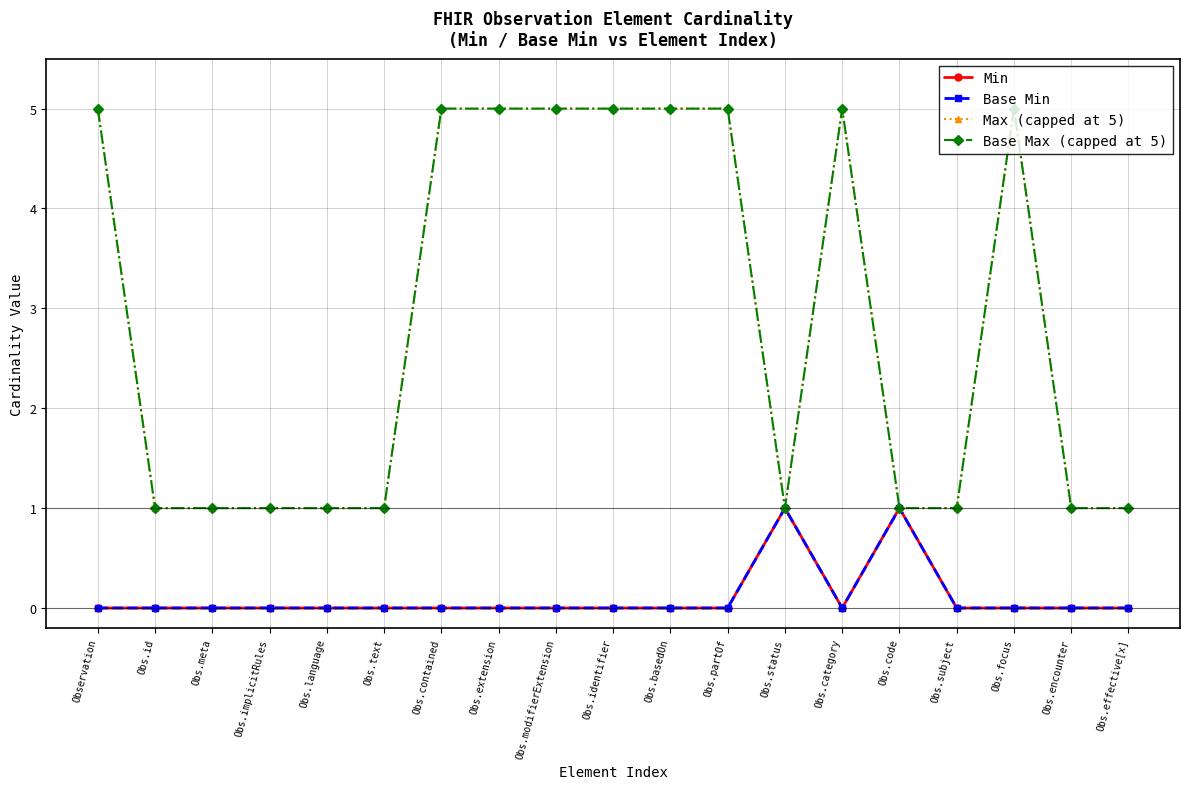

Is this an area chart (filled region under the line)?

No